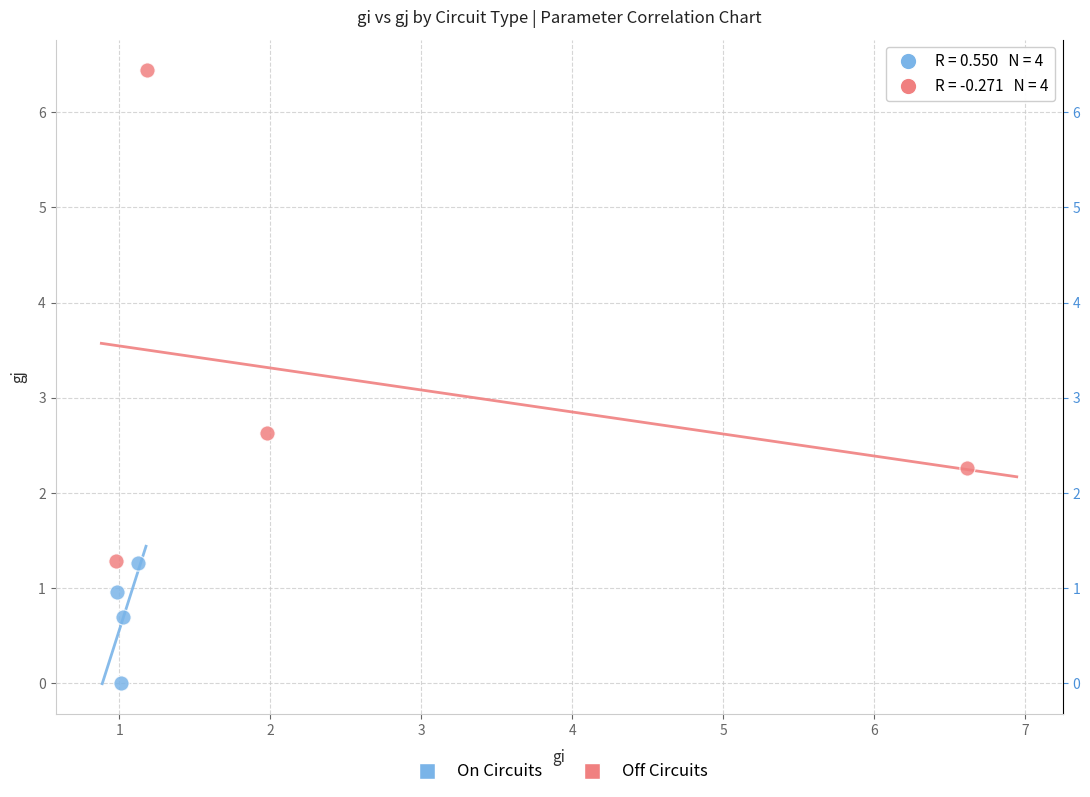

Which series contains the highest Y value?

Off Circuits